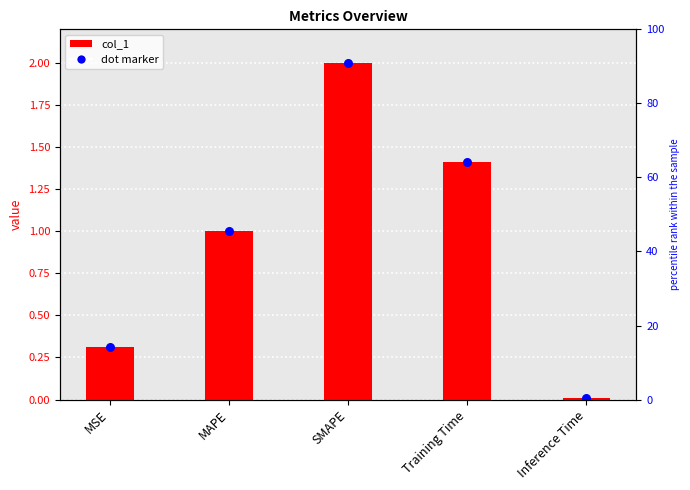

Between Training Time and MSE, which is larger?

Training Time